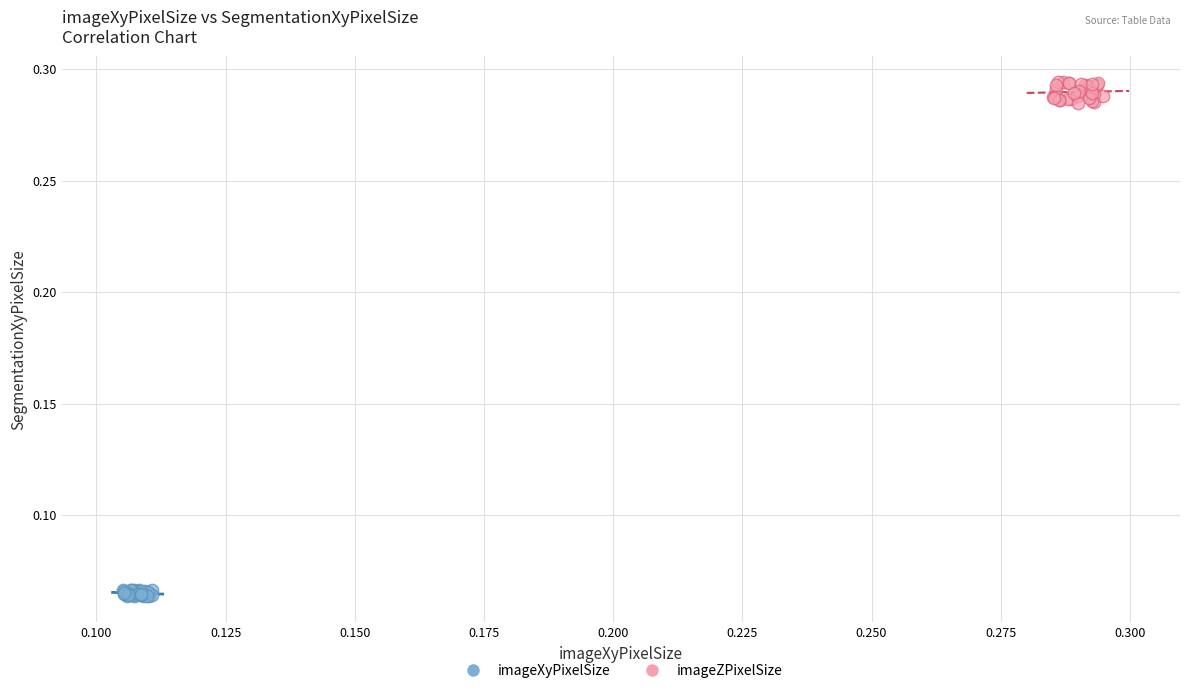

Which series contains the highest Y value?

imageZPixelSize